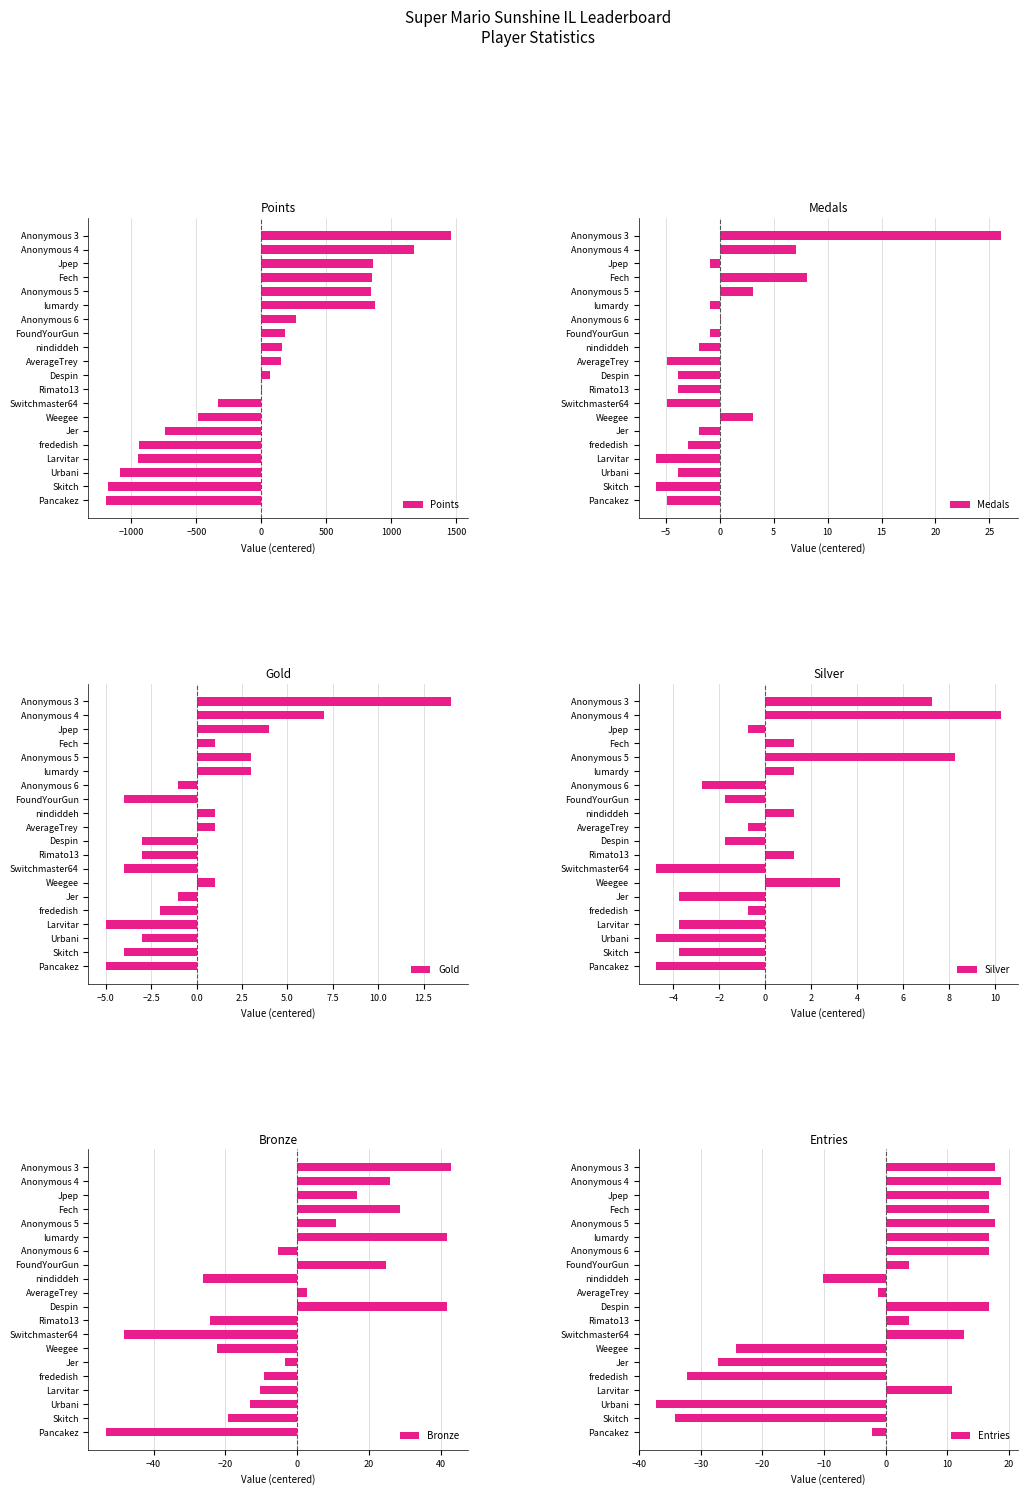

What value does the Points series have at Pancakez?

-1198.4